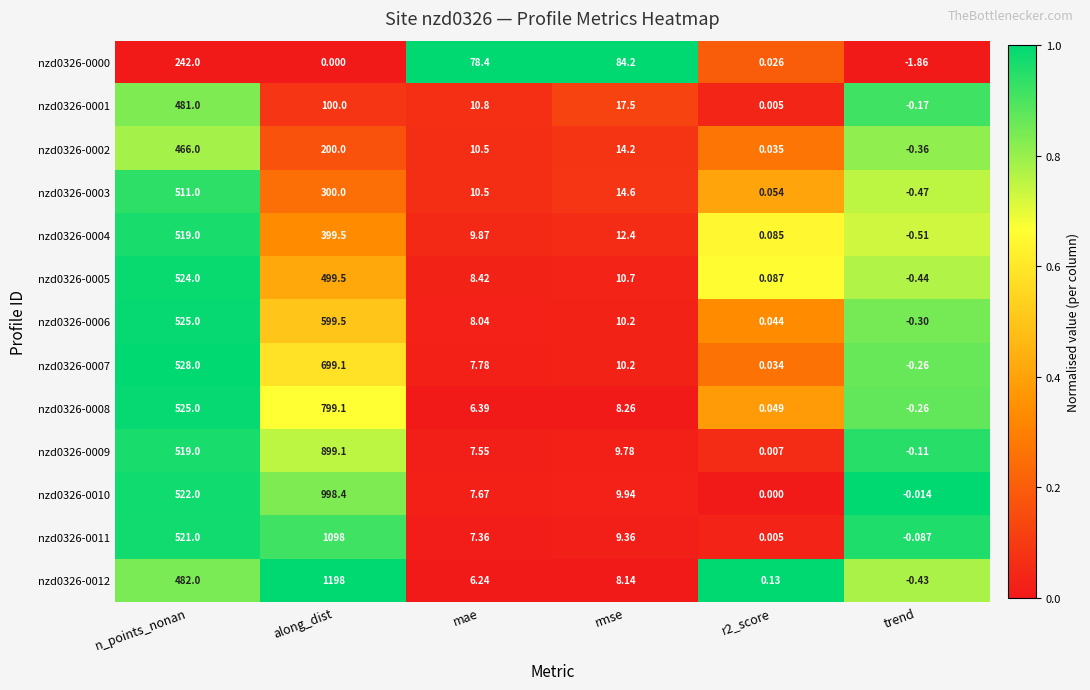

Between rmse and r2_score, which series saw the biggest shift?

nzd0326-0000